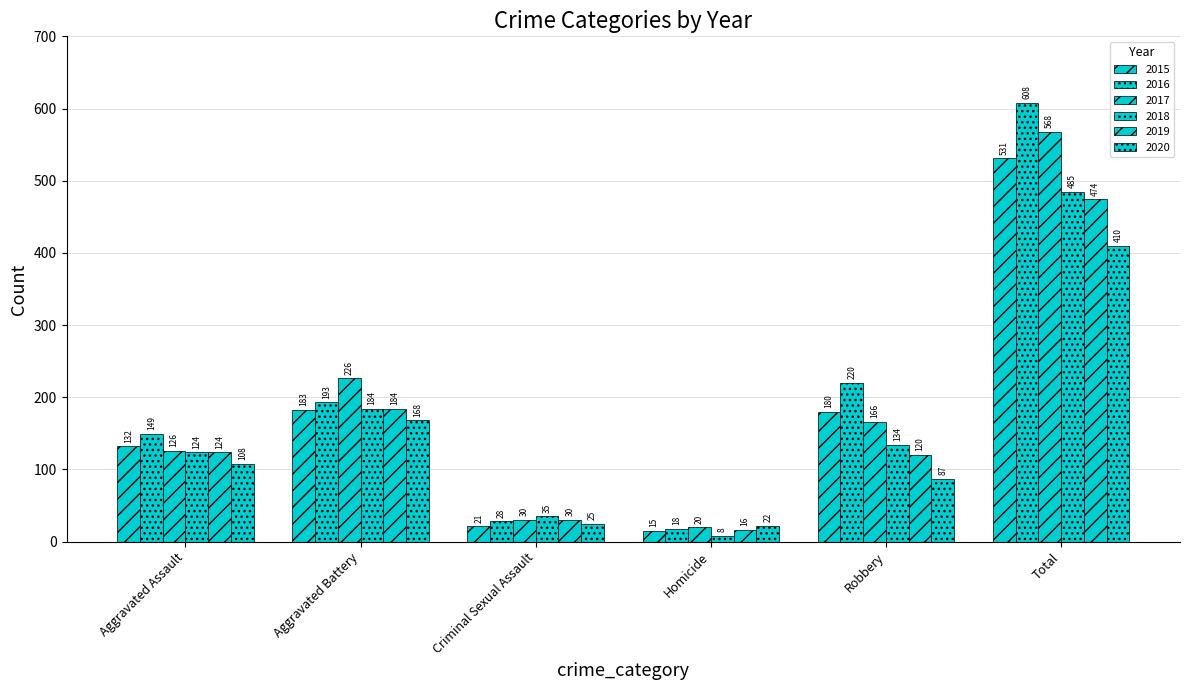

True or false: 2018 has a value of 45 at Aggravated Assault.

False